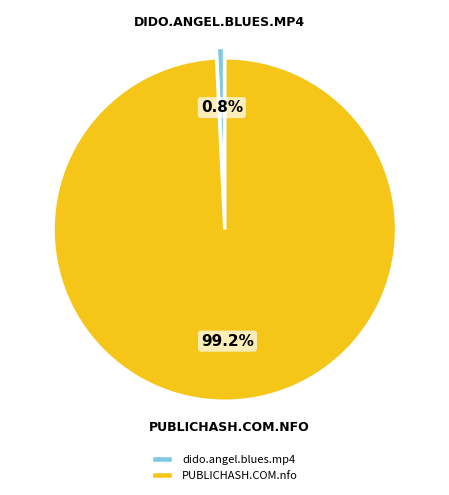

How many slices are in this pie chart?

2